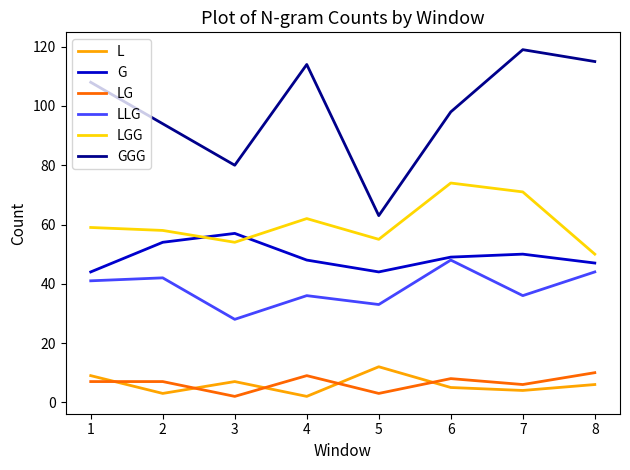

At 2, list the series in order from largest to smallest.

GGG, LGG, G, LLG, LG, L